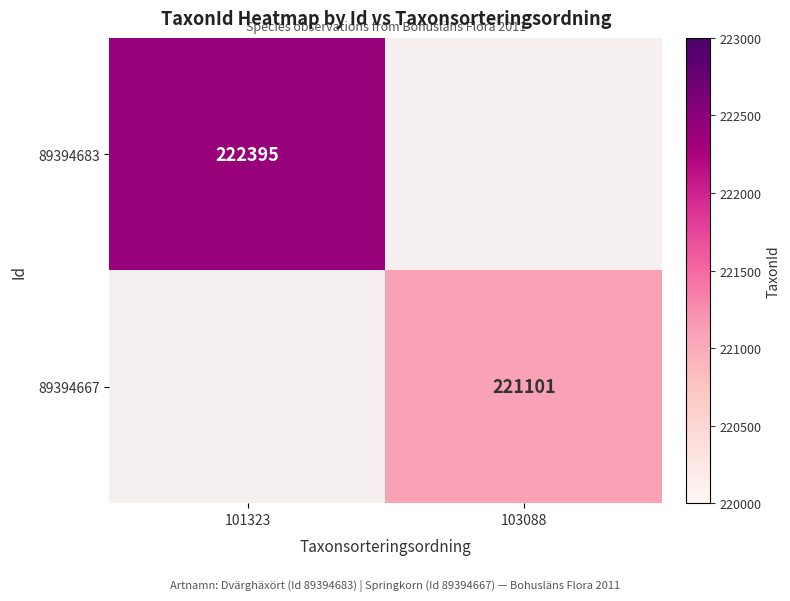

Is it true that 89394667 equals 78186 at 103088?

False